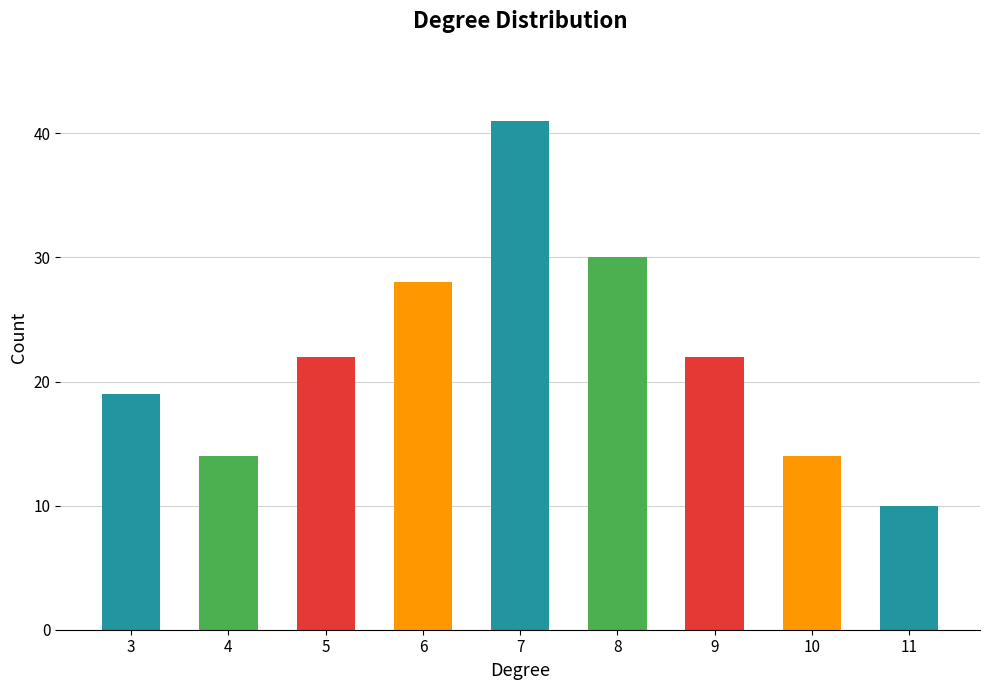

Read the value at 5.

22